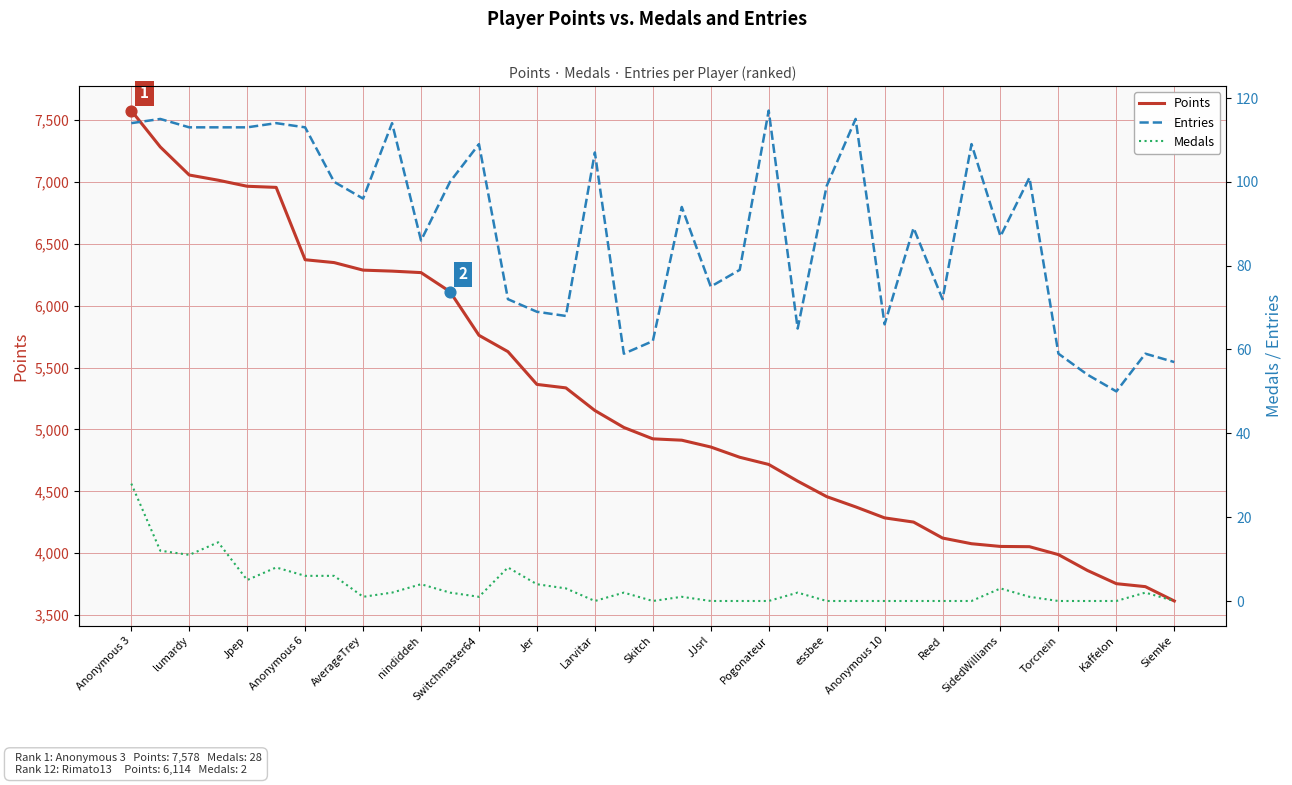

At which label does Points reach its minimum?

Siemke